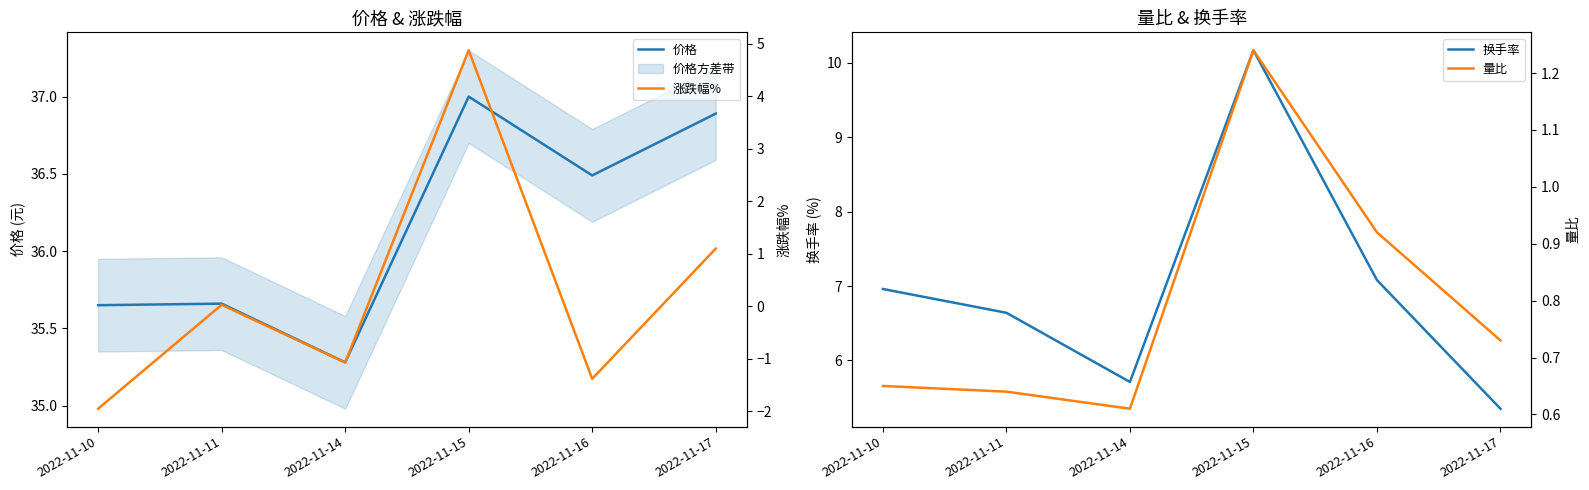

What is the difference between the highest and lowest values at 2022-11-10?

37.6